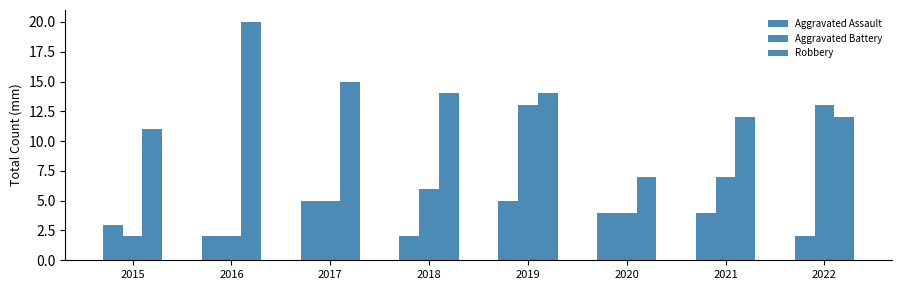

How many bars are there in total?

24